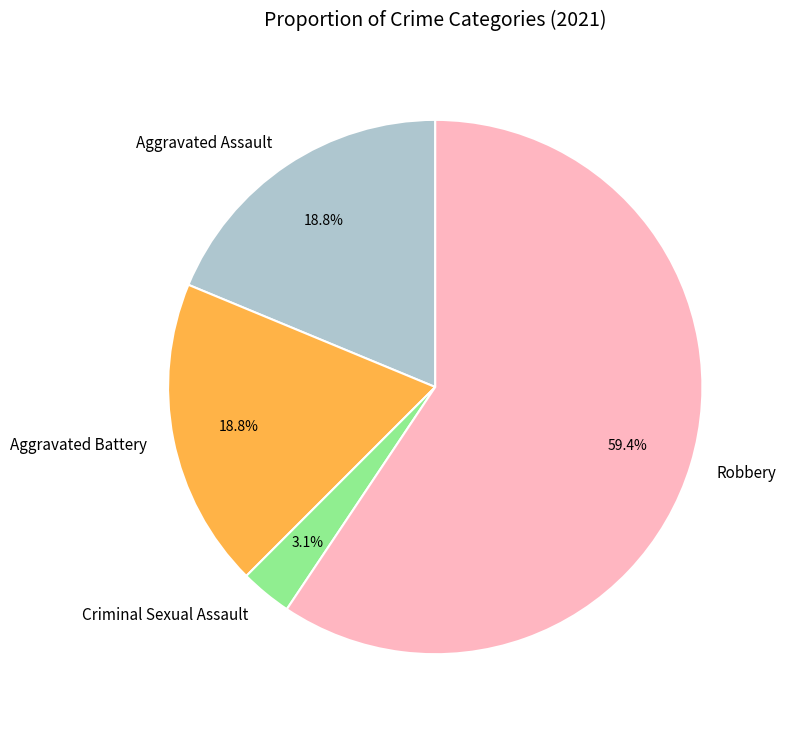

What is the largest slice in the pie chart?

Robbery